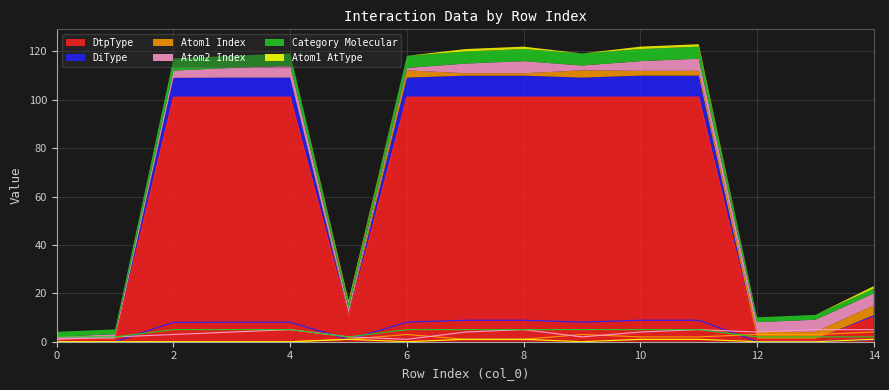

Which series has the largest range (max minus min)?

DtpType